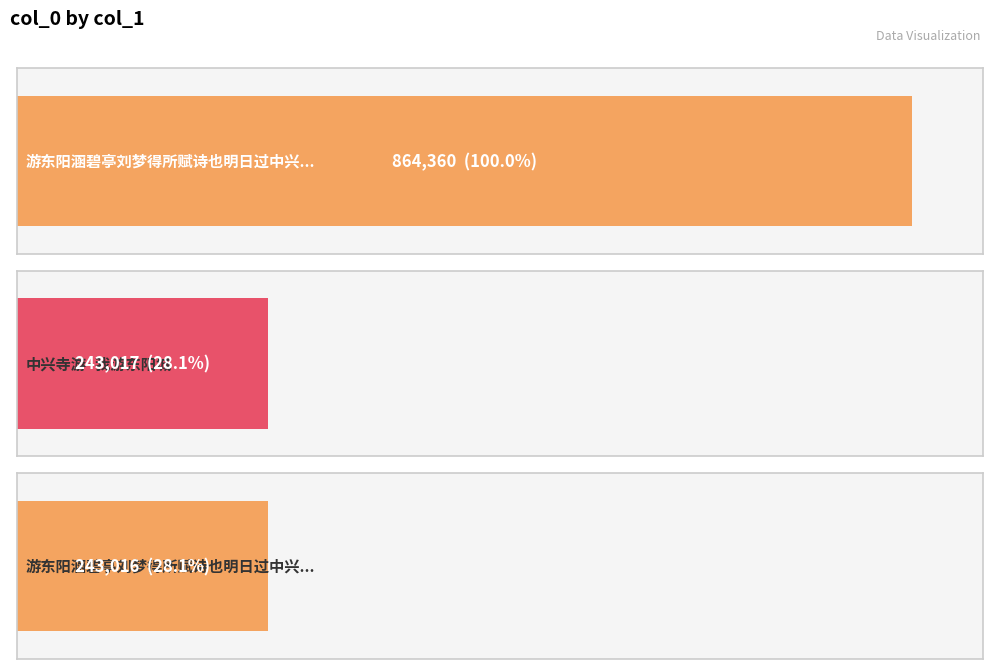

What position from the left is 游东阳涵碧亭刘梦得所赋诗也明日过中兴寺游?

3